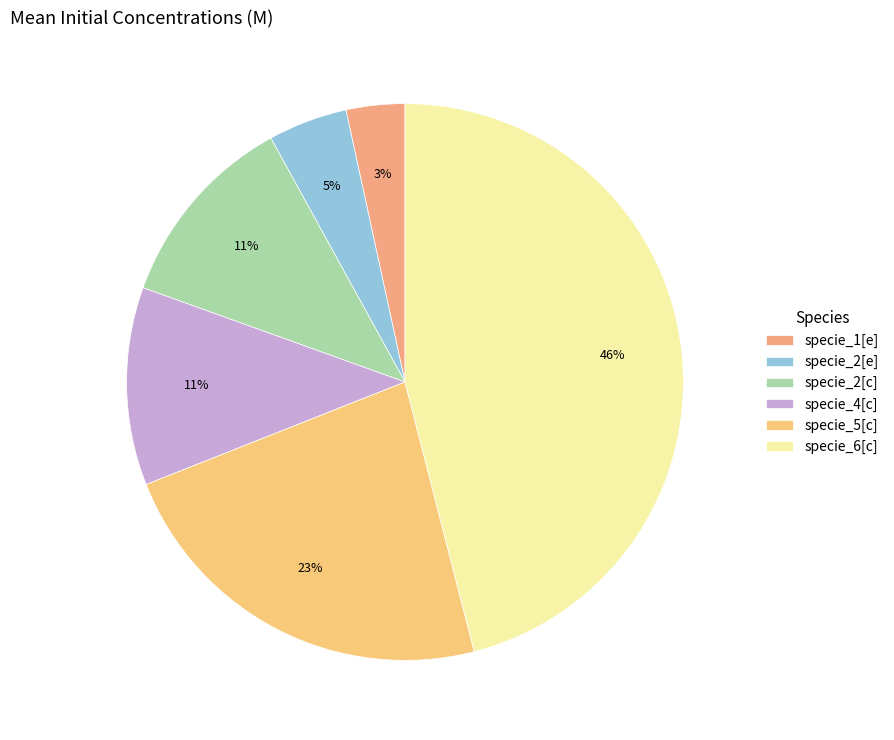

What is the largest slice in the pie chart?

specie_6[c]